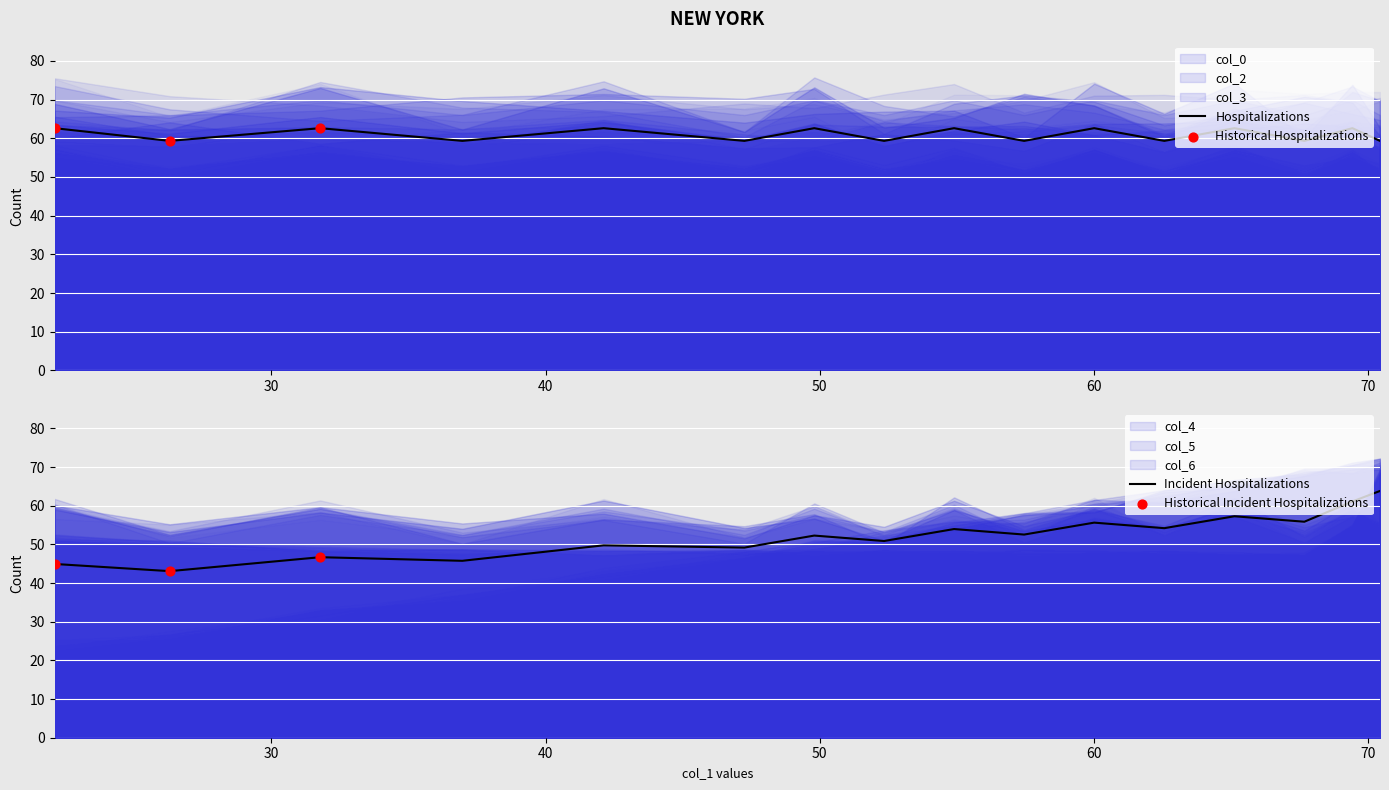

Which series reaches the minimum Y coordinate?

col_5